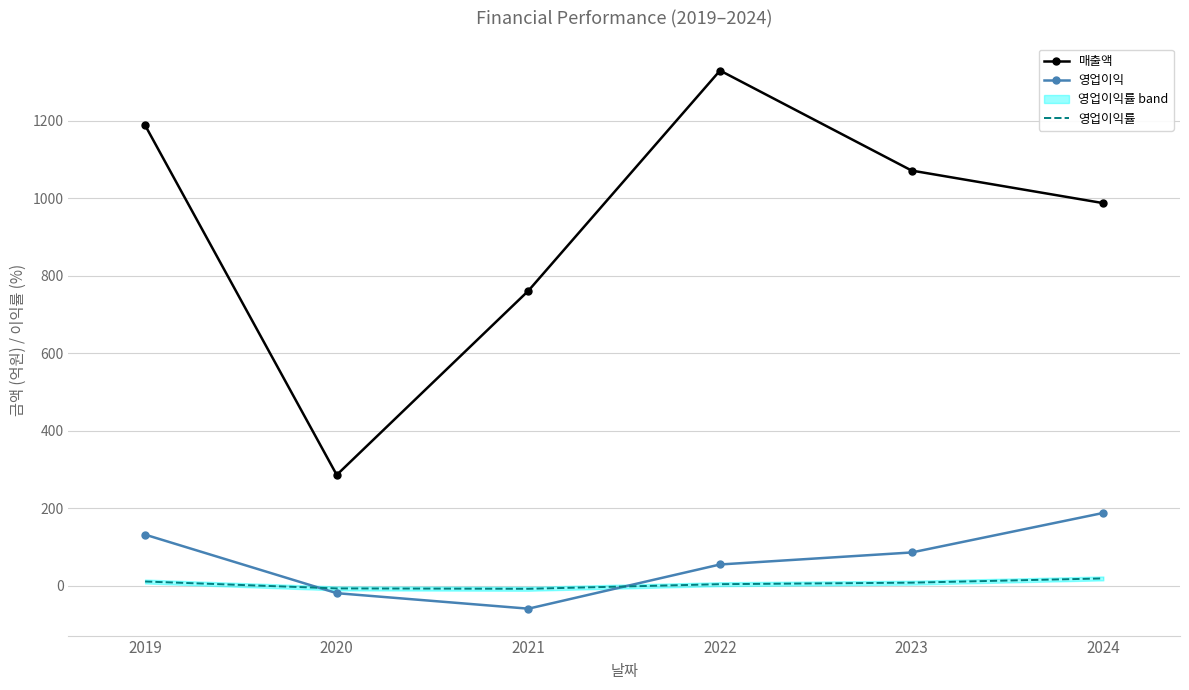

Where is the first local minimum for 영업이익?

2021